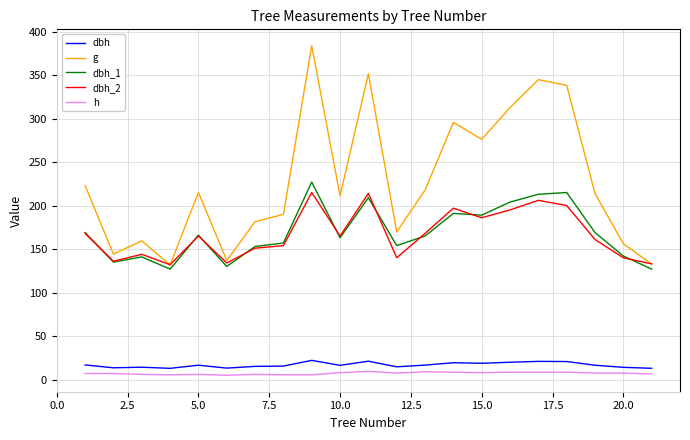

Which series has the widest spread of values?

g